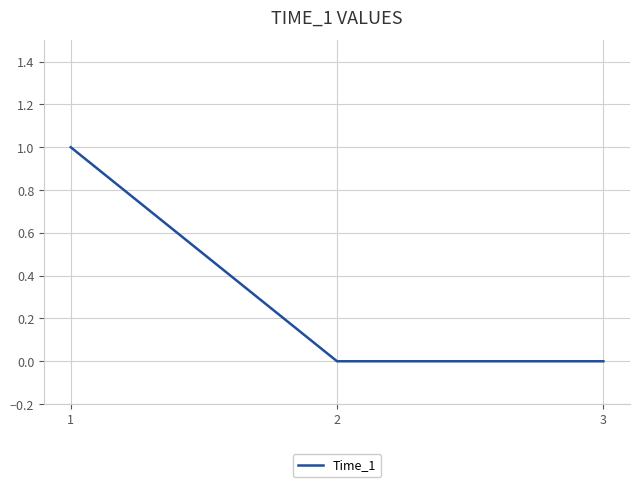

Reading left to right, transcribe all the data shown in this chart.

1	0	0